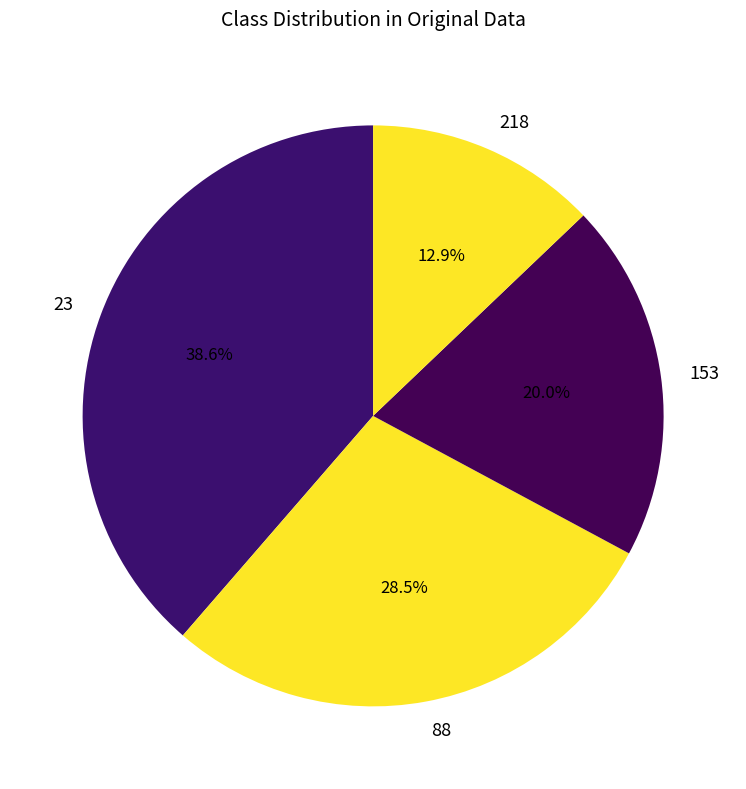

To the nearest percent, what portion does 218 represent?

13%